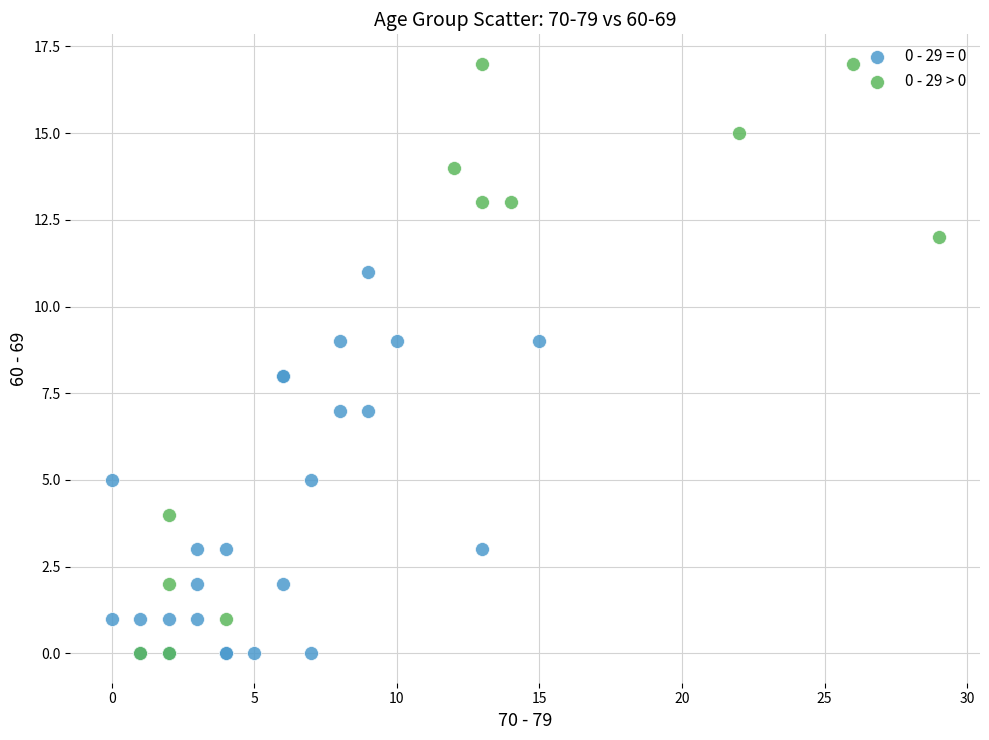

Which series reaches the maximum Y coordinate?

0 - 29 > 0